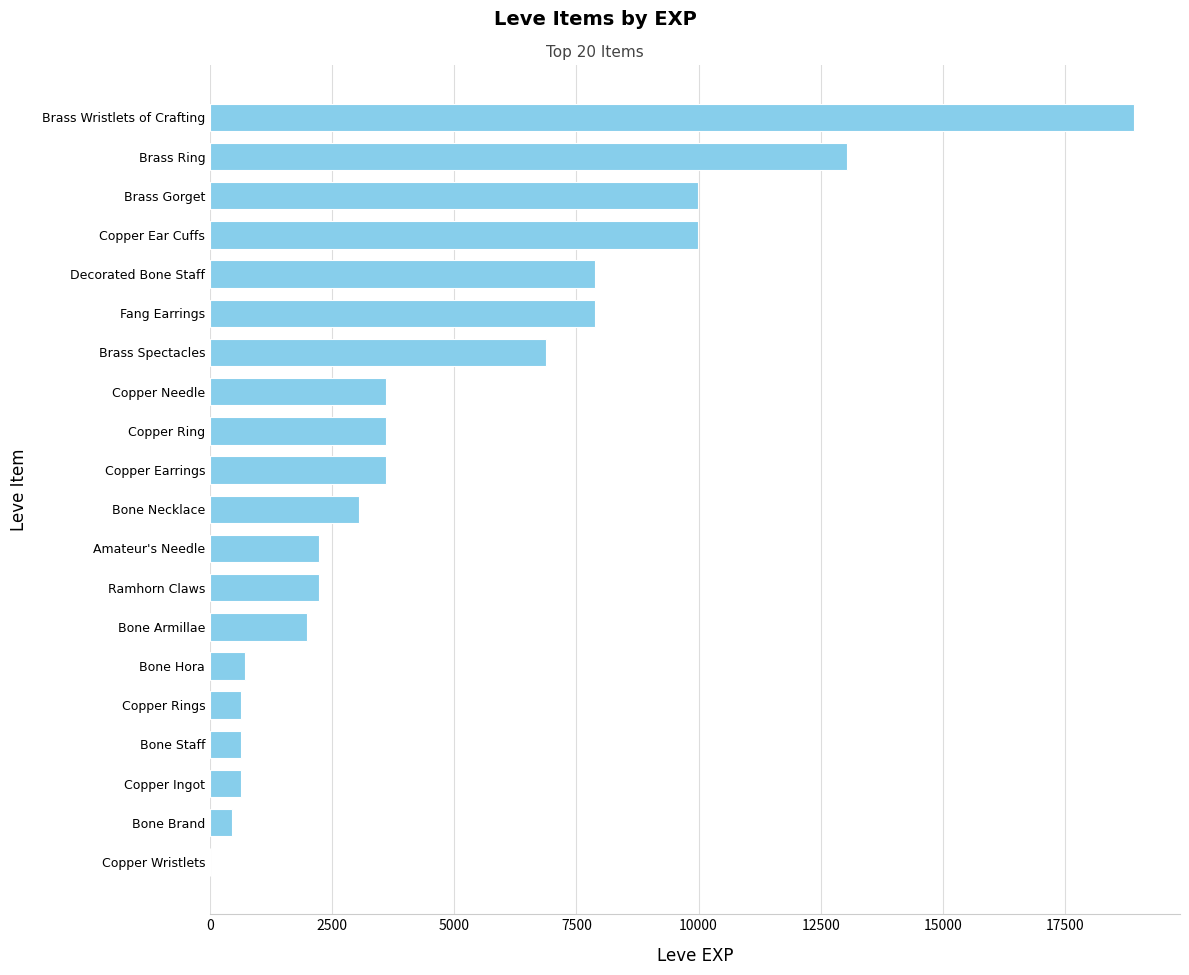

Reading top to bottom, list all the values displayed in this chart.

Brass Wristlets of Crafting=18910	Brass Ring=13040	Brass Gorget=9990	Copper Ear Cuffs=9990	Decorated Bone Staff=7880	Fang Earrings=7880	Brass Spectacles=6880	Copper Needle=3600	Copper Ring=3600	Copper Earrings=3600	Bone Necklace=3040	Amateur's Needle=2230	Ramhorn Claws=2230	Bone Armillae=1980	Bone Hora=720	Copper Rings=630	Bone Staff=630	Copper Ingot=630	Bone Brand=450	Copper Wristlets=1